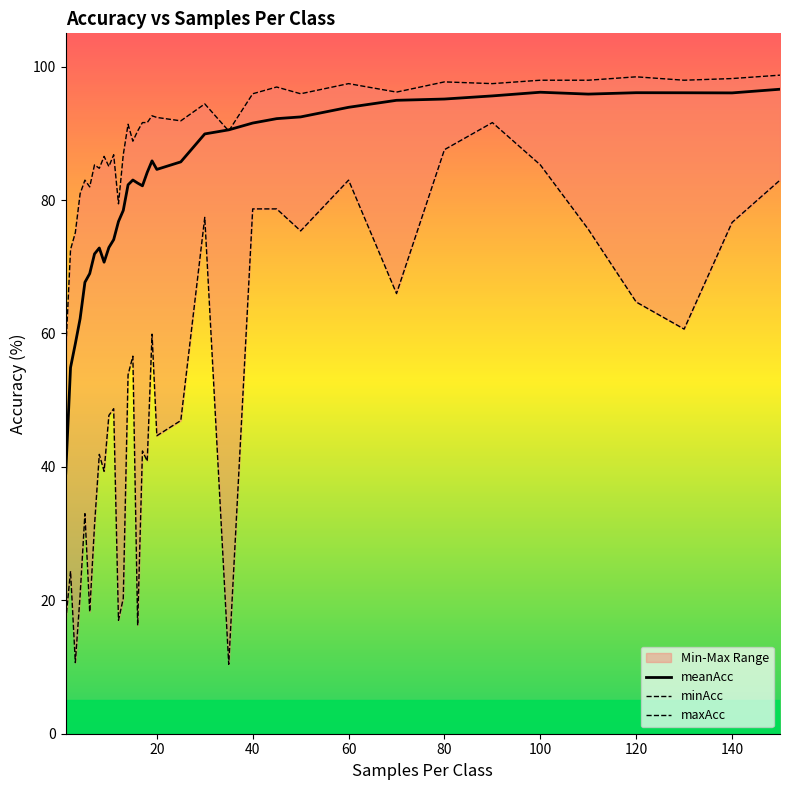

Which series has the largest range (max minus min)?

minAcc